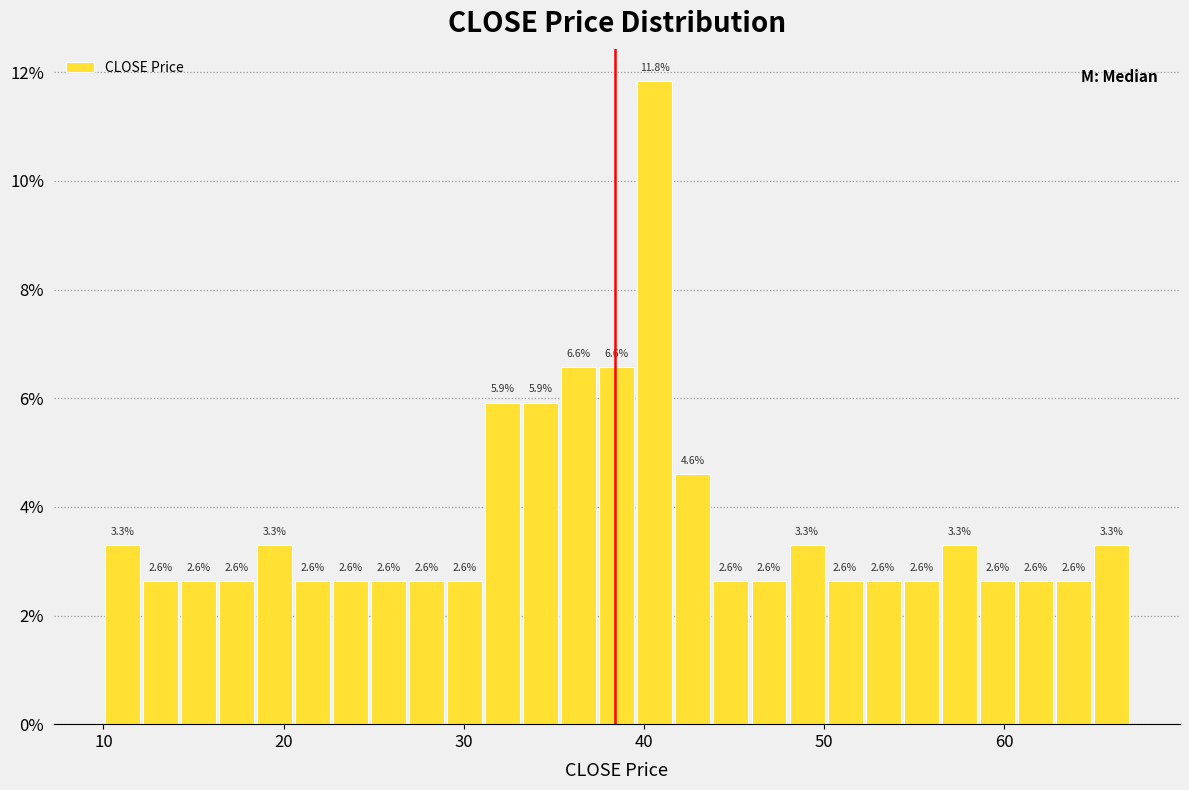

Around what value on the x-axis is the tallest bar? Give the approximate position of its centre, as read against the axis.

41